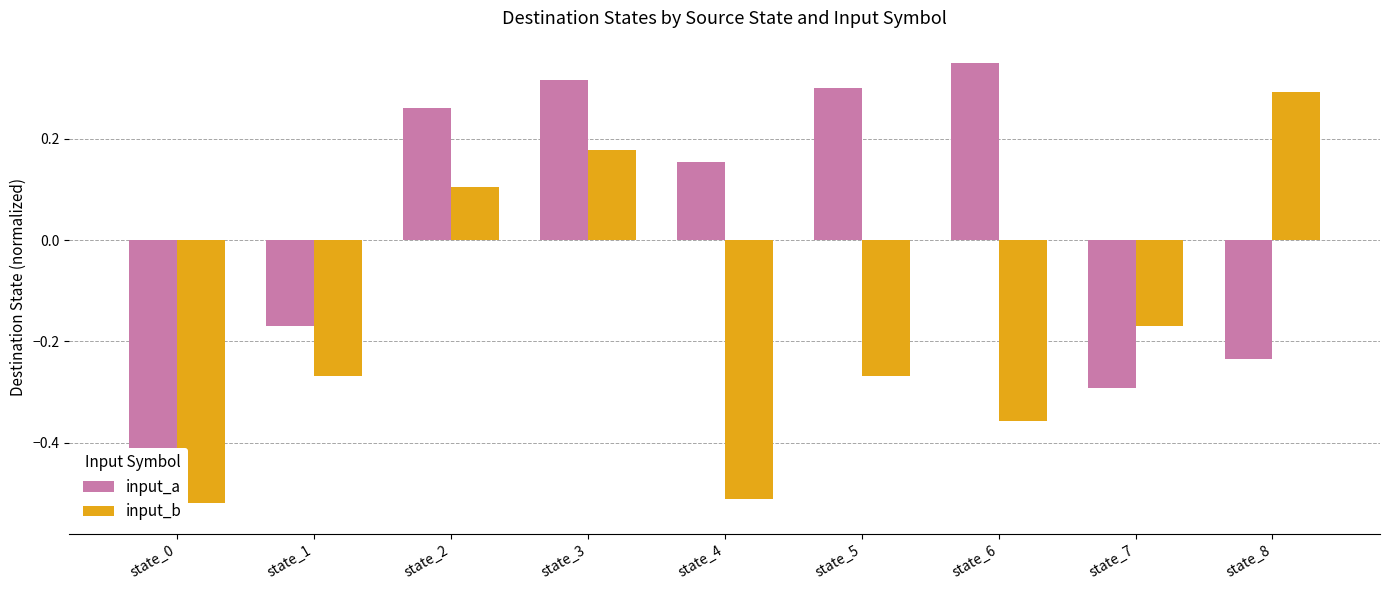

At how many categories does at least one series exceed 0?

6